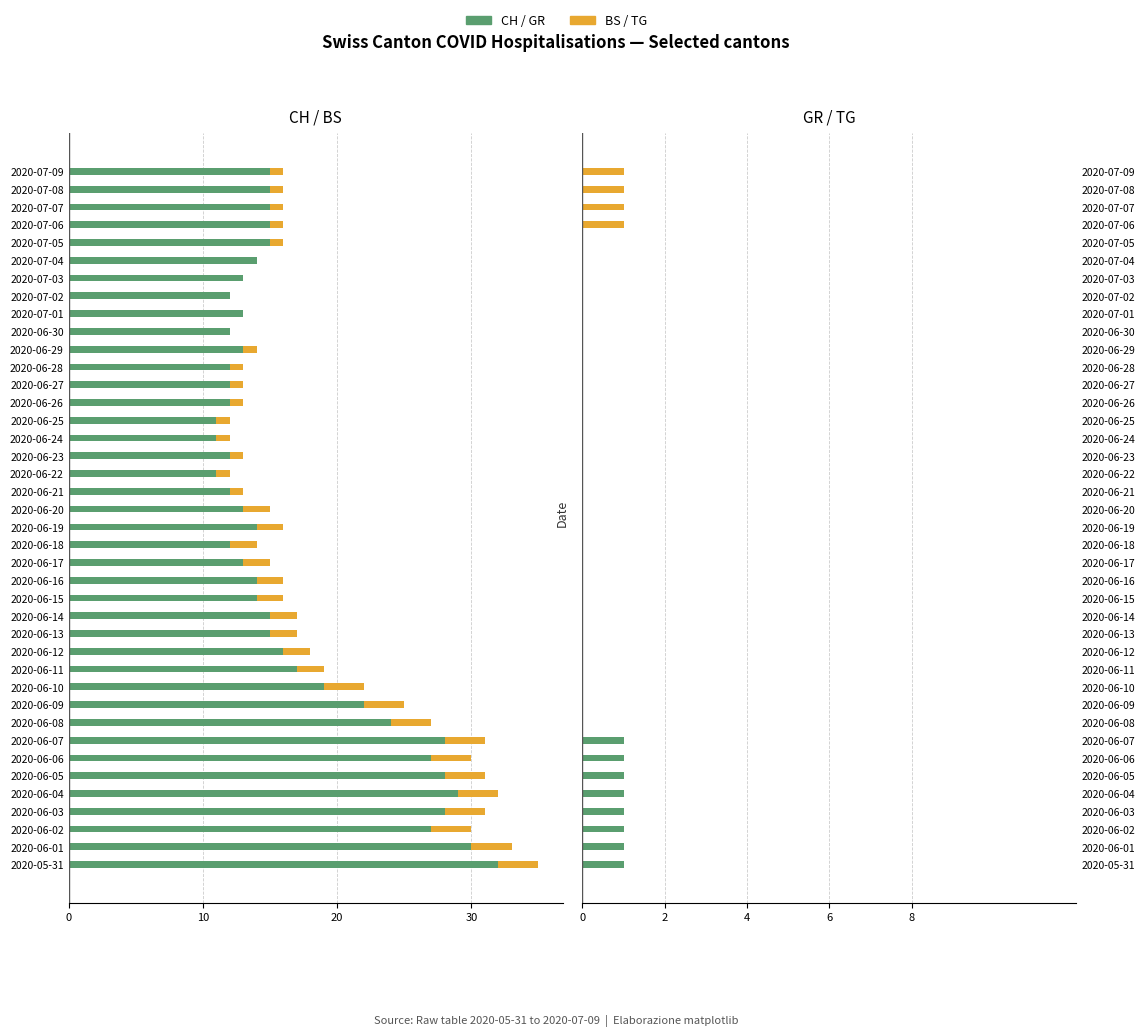

What is the sum of the GR values at 2020-06-07 and 2020-06-12?

1